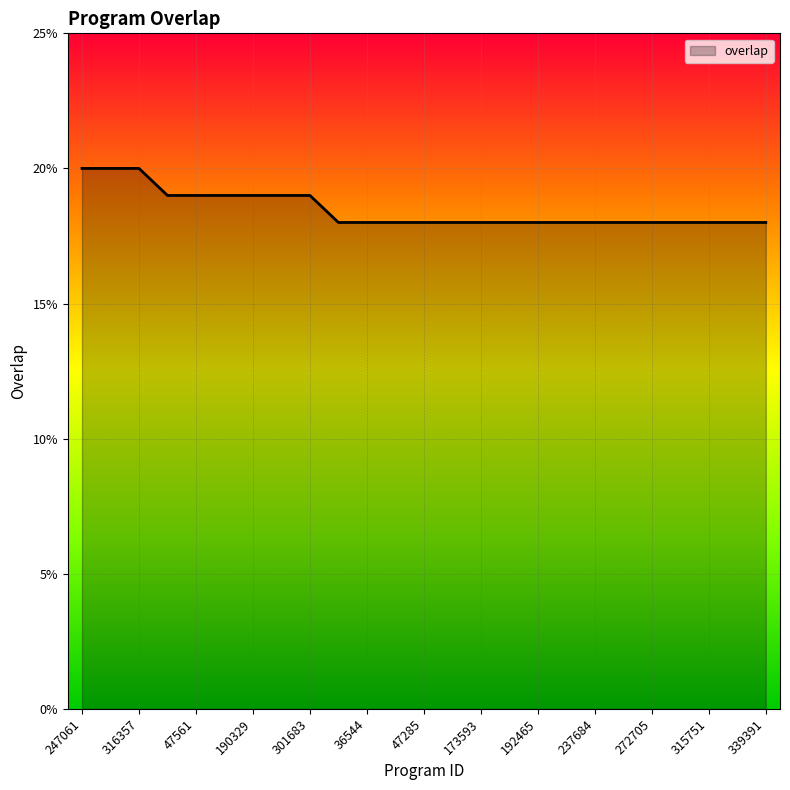

What is the greatest value displayed?

20